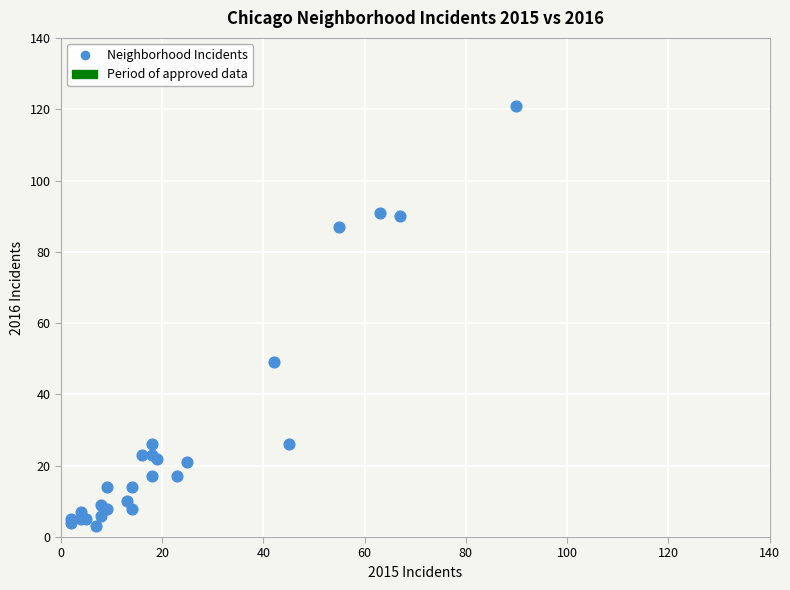

What Y value in the scatter plot is closest to 62?

49